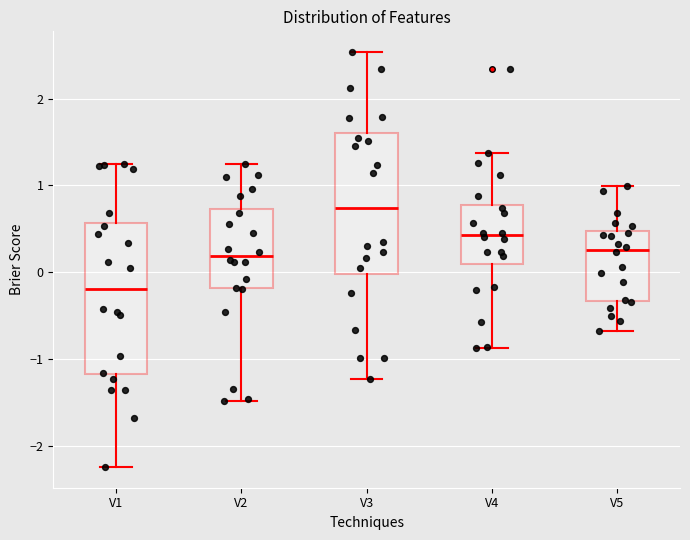

Which box is the tallest, from its lower edge to its upper edge?

V1